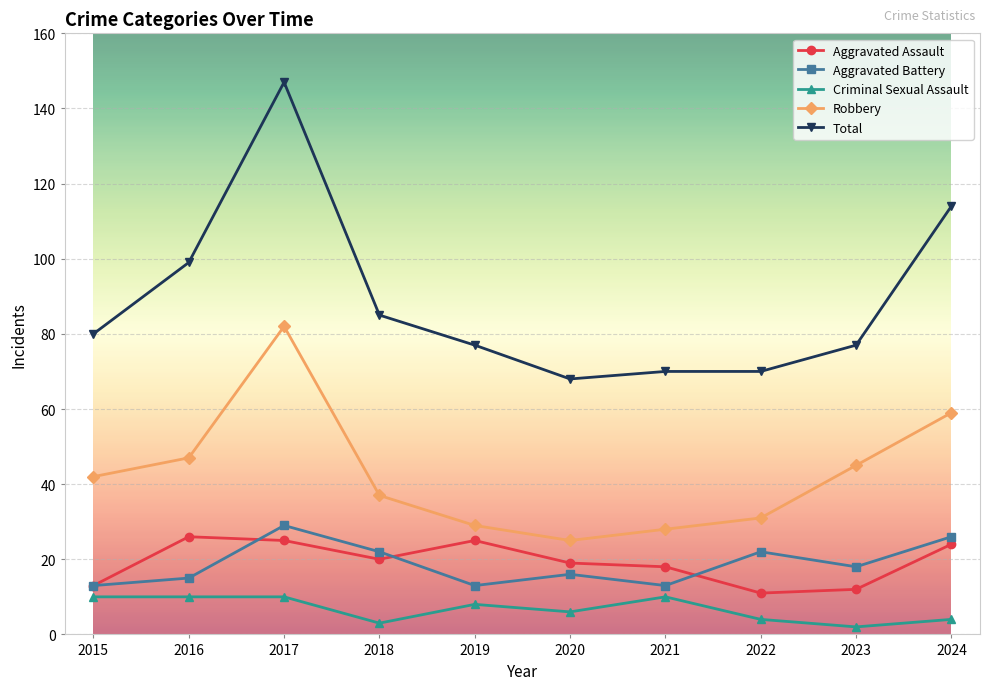

True or false: Criminal Sexual Assault and Total cross at least once.

False